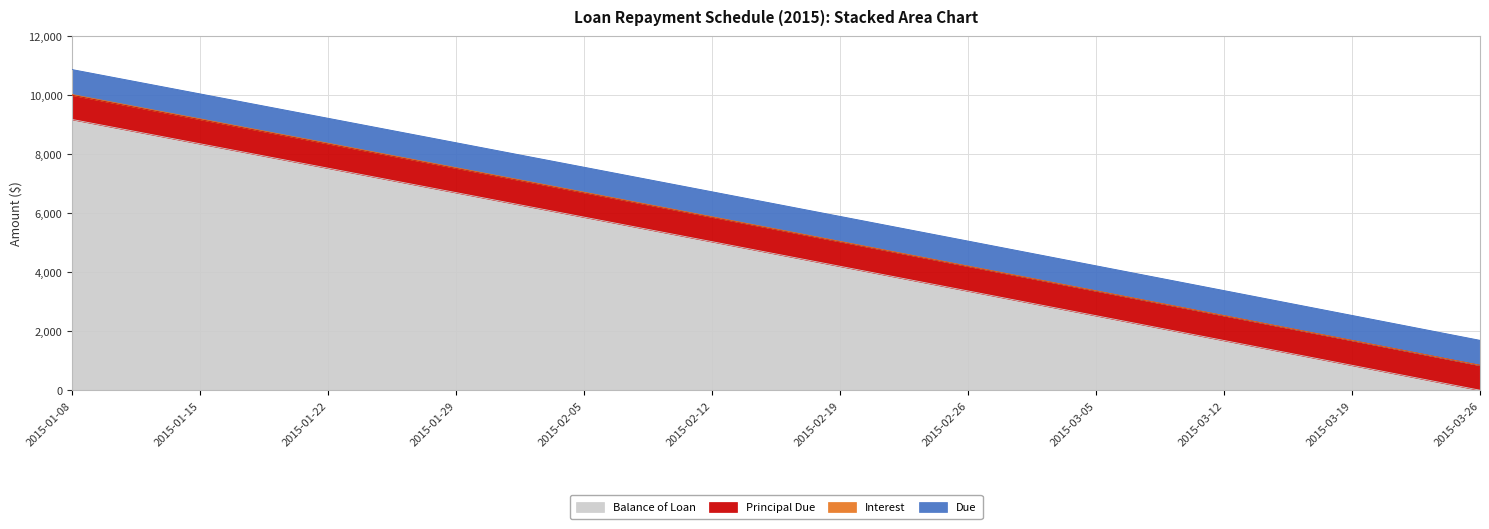

What is the spread (max minus min) of values at 2015-03-26?

845.9